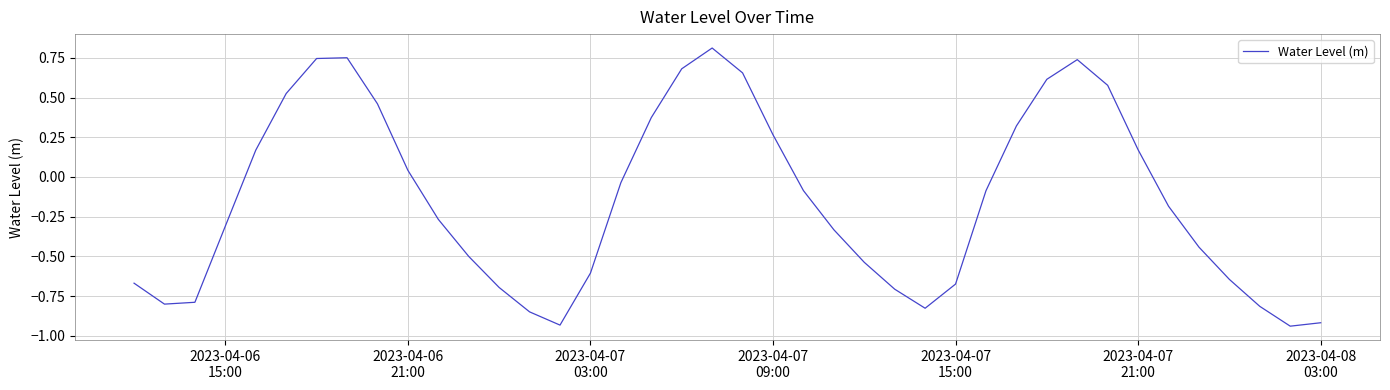

What is the difference between the maximum and minimum values?

1.7